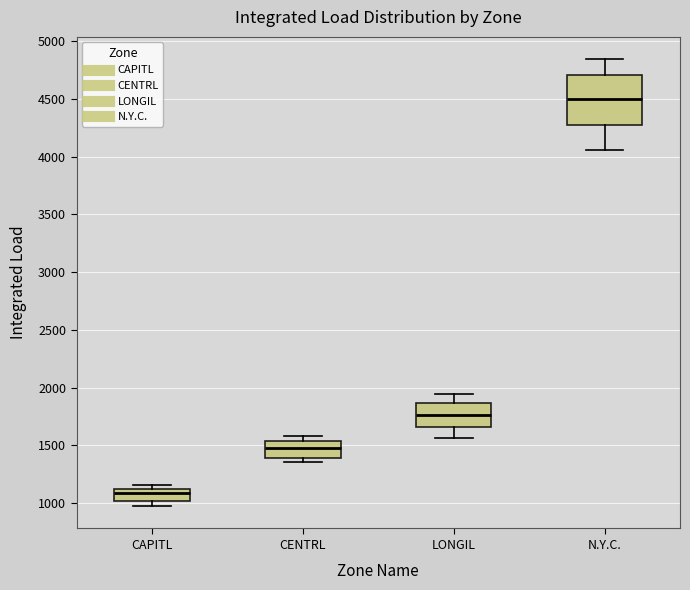

Which box is the tallest, from its lower edge to its upper edge?

N.Y.C.